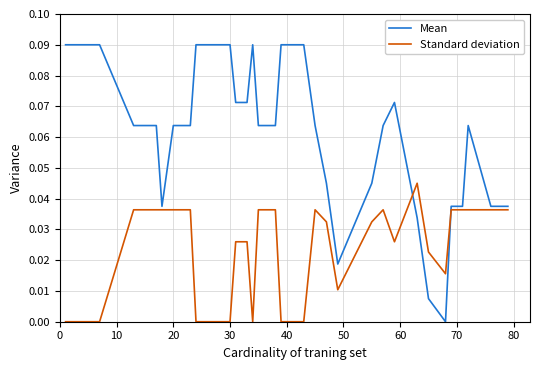

Rank the series by their maximum value, from highest to lowest.

Mean, Standard deviation